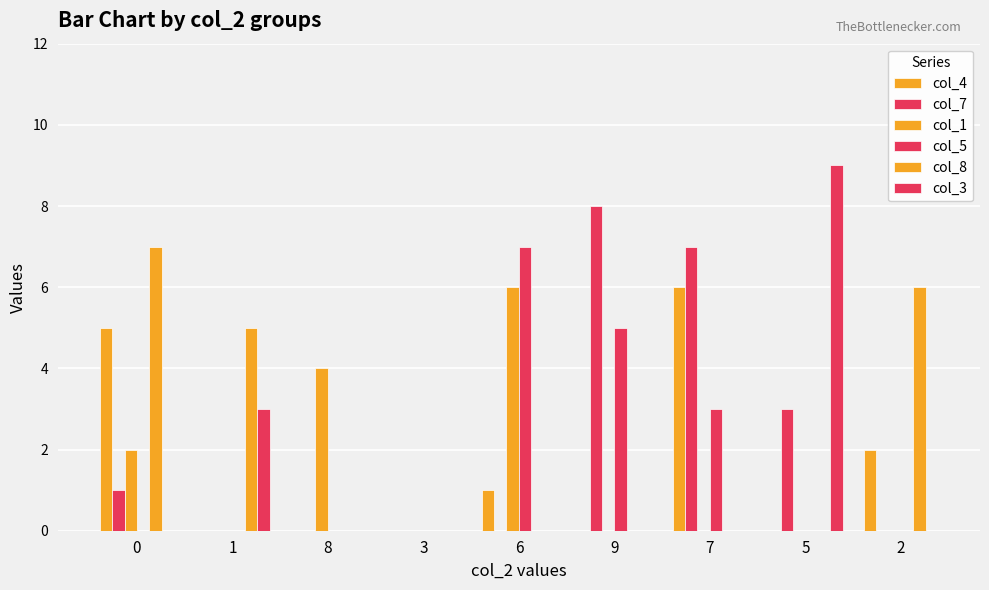

What value does the col_8 series have at 0?

7